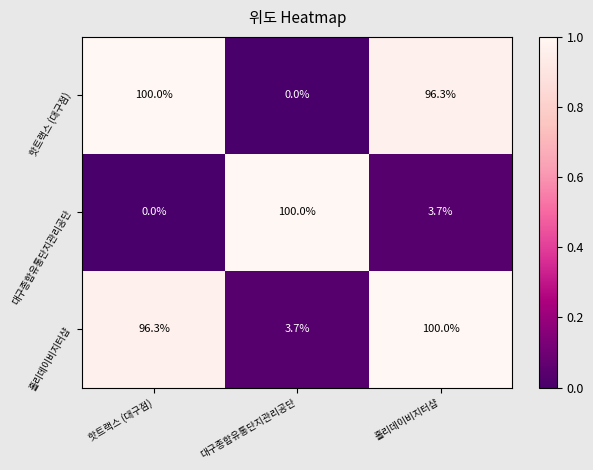

The value of 대구종합유통단지관리공단 at 대구종합유통단지관리공단 is 100.0. True or false?

True